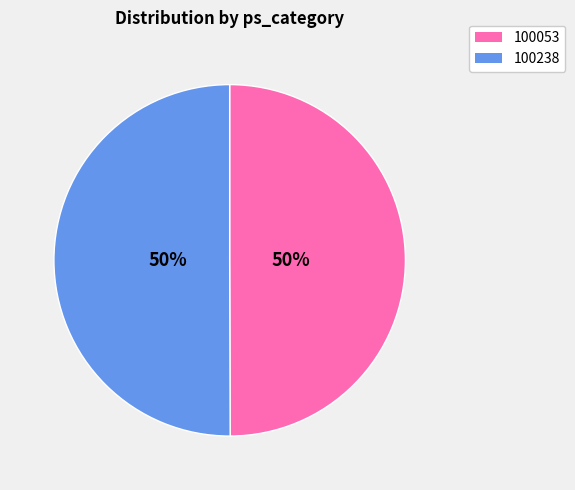

Is it true that 100238 is 41% of the pie?

False